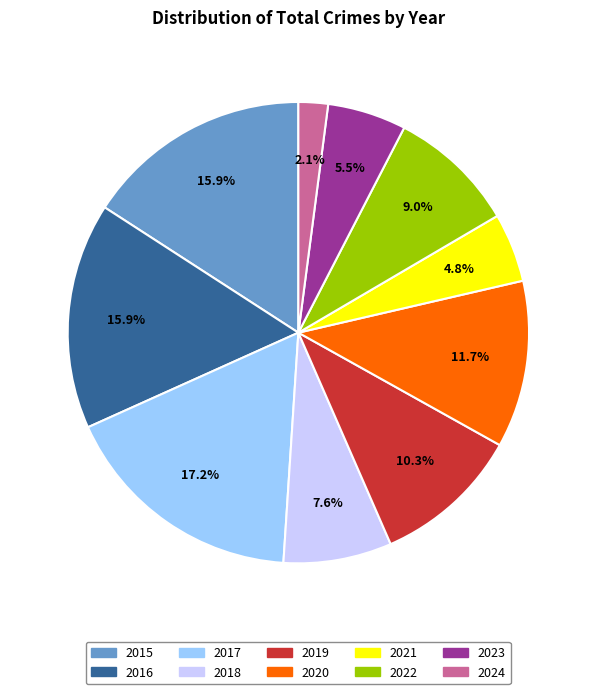

To the nearest percent, what percentage of the pie is 2020?

12%